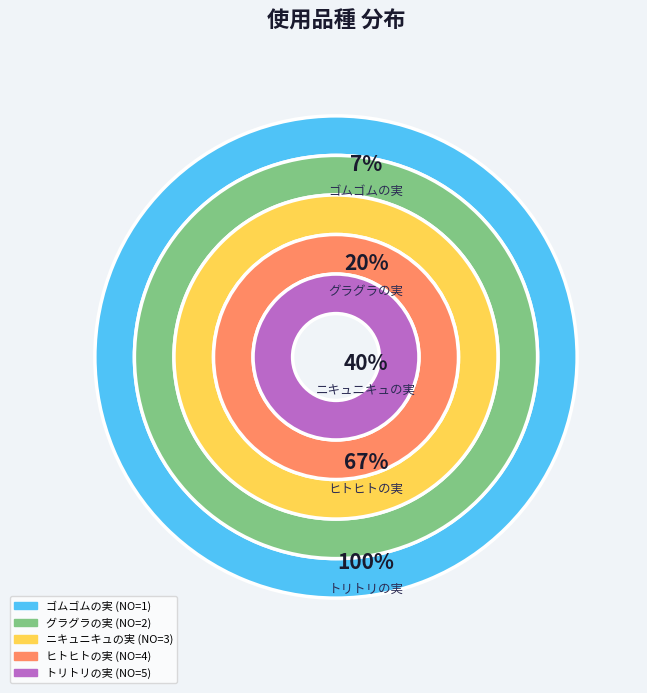

Which category has the biggest portion of the pie?

トリトリの実